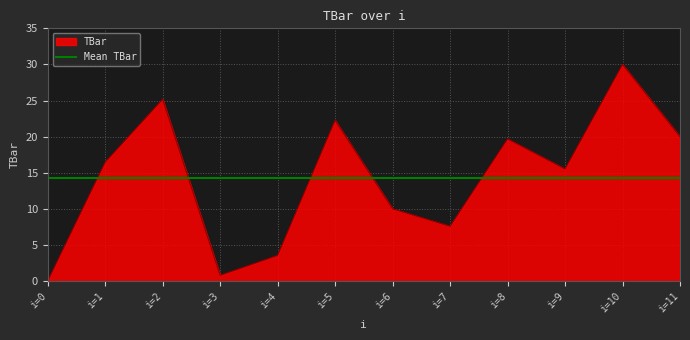

At which label is TBar closest to 15?

i=9